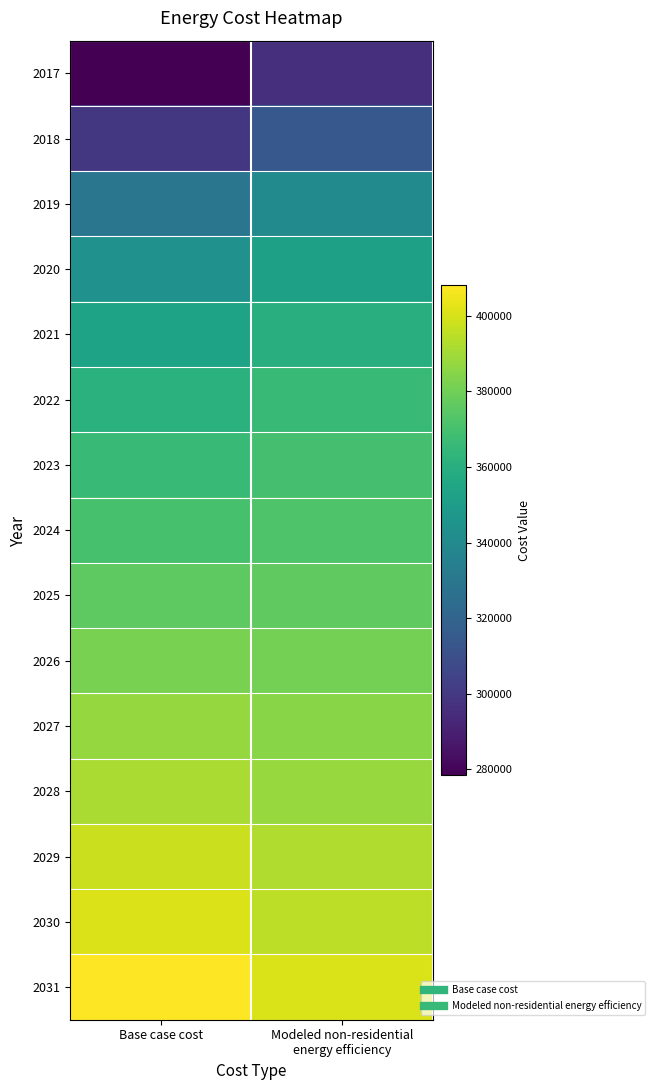

Reading right to left, what are all the values shown in this chart?

2017: Modeled non-residential
energy efficiency=295857.9	Base case cost=278521.7
2018: Modeled non-residential
energy efficiency=314096.3	Base case cost=299704.1
2019: Modeled non-residential
energy efficiency=340121.9	Base case cost=329359.5
2020: Modeled non-residential
energy efficiency=352316.9	Base case cost=343884.6
2021: Modeled non-residential
energy efficiency=360103.6	Base case cost=353568.0
2022: Modeled non-residential
energy efficiency=366252.7	Base case cost=361435.8
2023: Modeled non-residential
energy efficiency=369655.2	Base case cost=366277.5
2024: Modeled non-residential
energy efficiency=372527.5	Base case cost=370514.0
2025: Modeled non-residential
energy efficiency=376532.1	Base case cost=375960.9
2026: Modeled non-residential
energy efficiency=381114.0	Base case cost=382013.0
2027: Modeled non-residential
energy efficiency=385164.1	Base case cost=387459.9
2028: Modeled non-residential
energy efficiency=388127.7	Base case cost=391696.4
2029: Modeled non-residential
energy efficiency=392775.6	Base case cost=397748.5
2030: Modeled non-residential
energy efficiency=395227.3	Base case cost=401379.8
2031: Modeled non-residential
energy efficiency=400470.9	Base case cost=408037.2